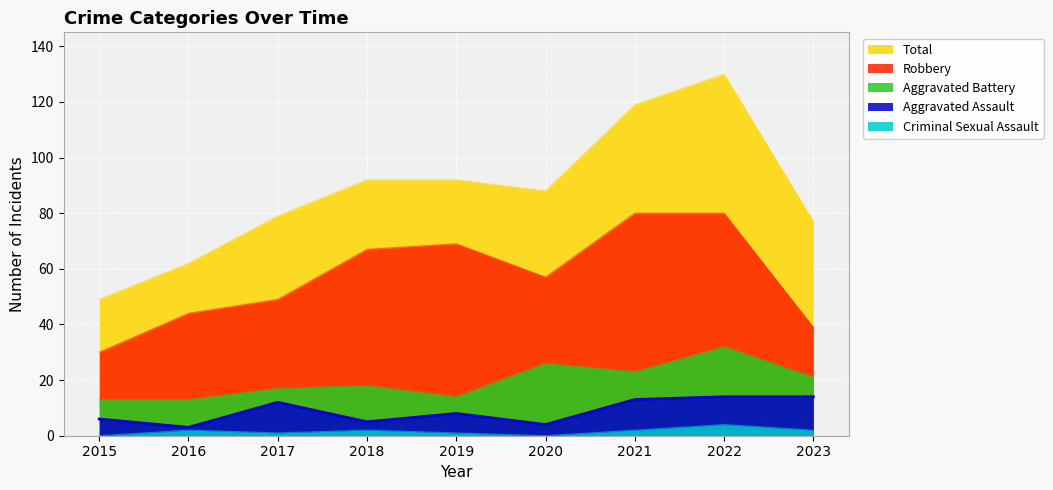

List the labels in order of Aggravated Assault value, smallest first.

2016, 2020, 2018, 2015, 2019, 2017, 2021, 2022, 2023